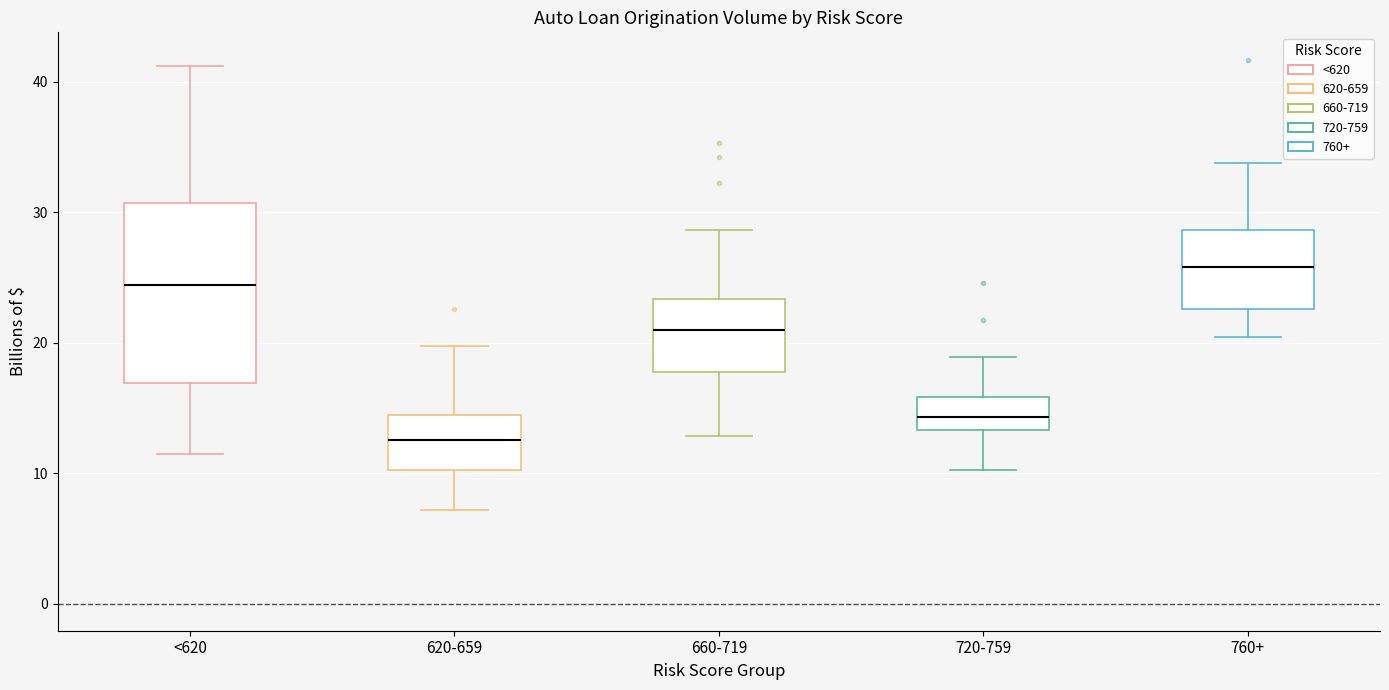

Where does the upper whisker of the box for 620-659 end on the y-axis? The values are not printed on the chart, so give them approximately, as read against the axis.

20